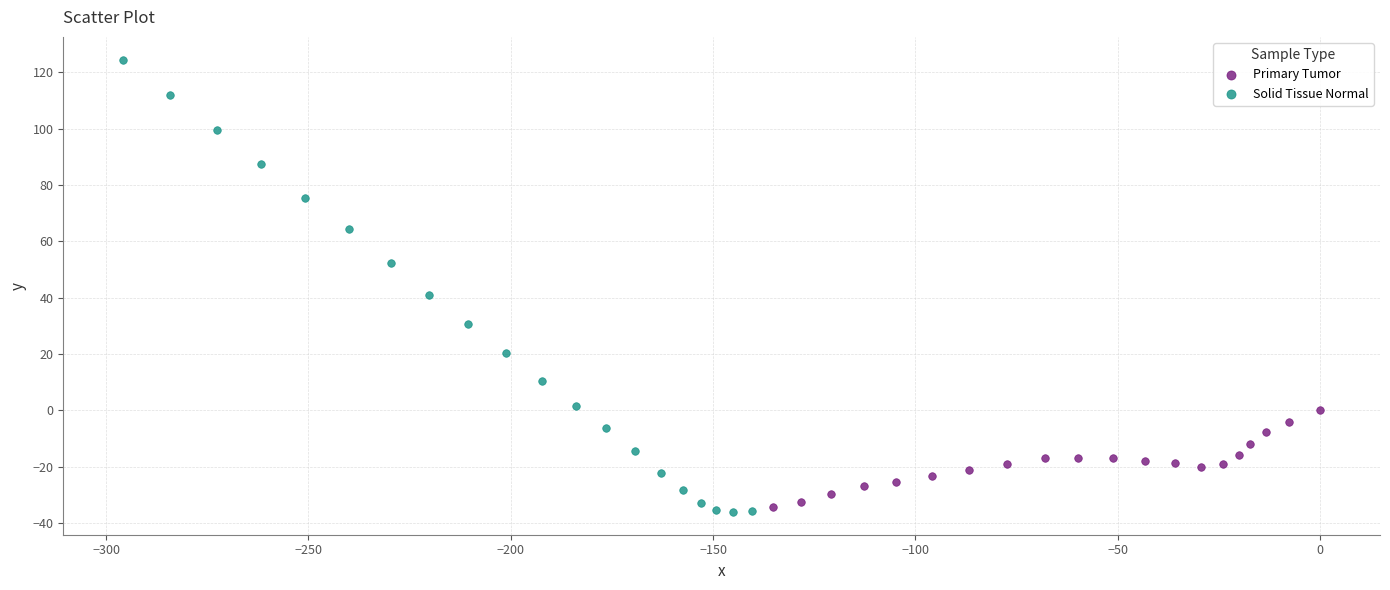

Which series contains the highest Y value?

Solid Tissue Normal